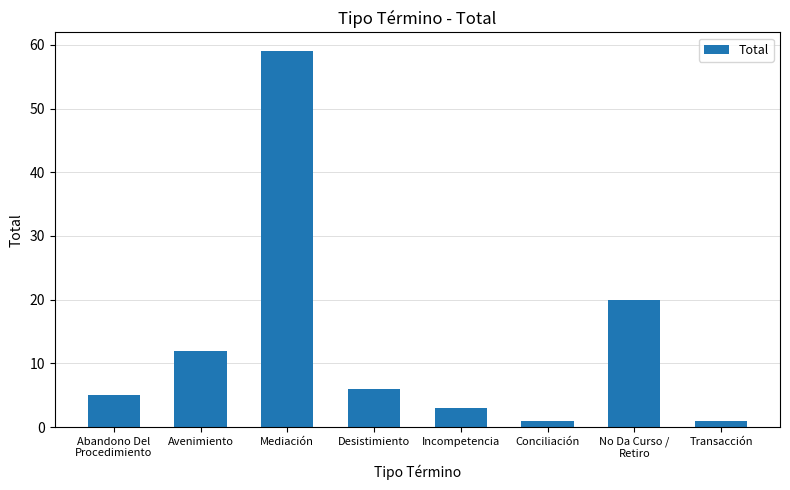

What position from the left is Incompetencia?

5